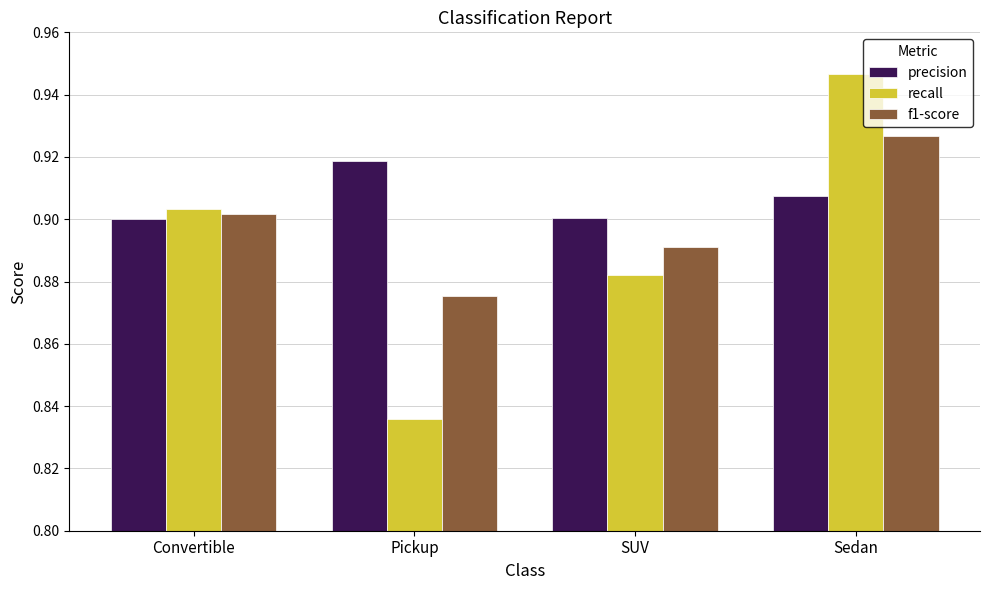

The f1-score series shows 0.3 at SUV. True or false?

False